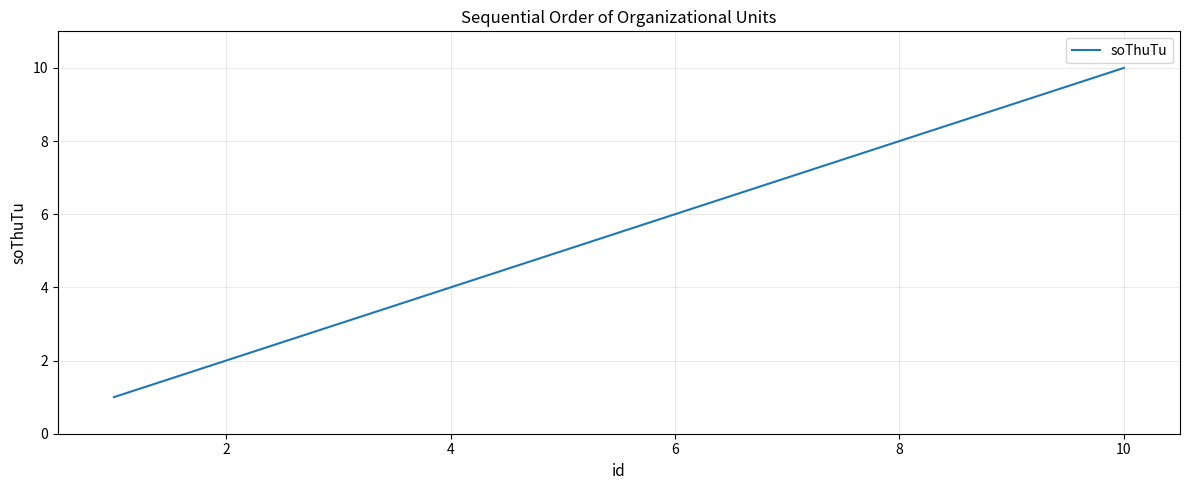

What is the greatest value displayed?

10